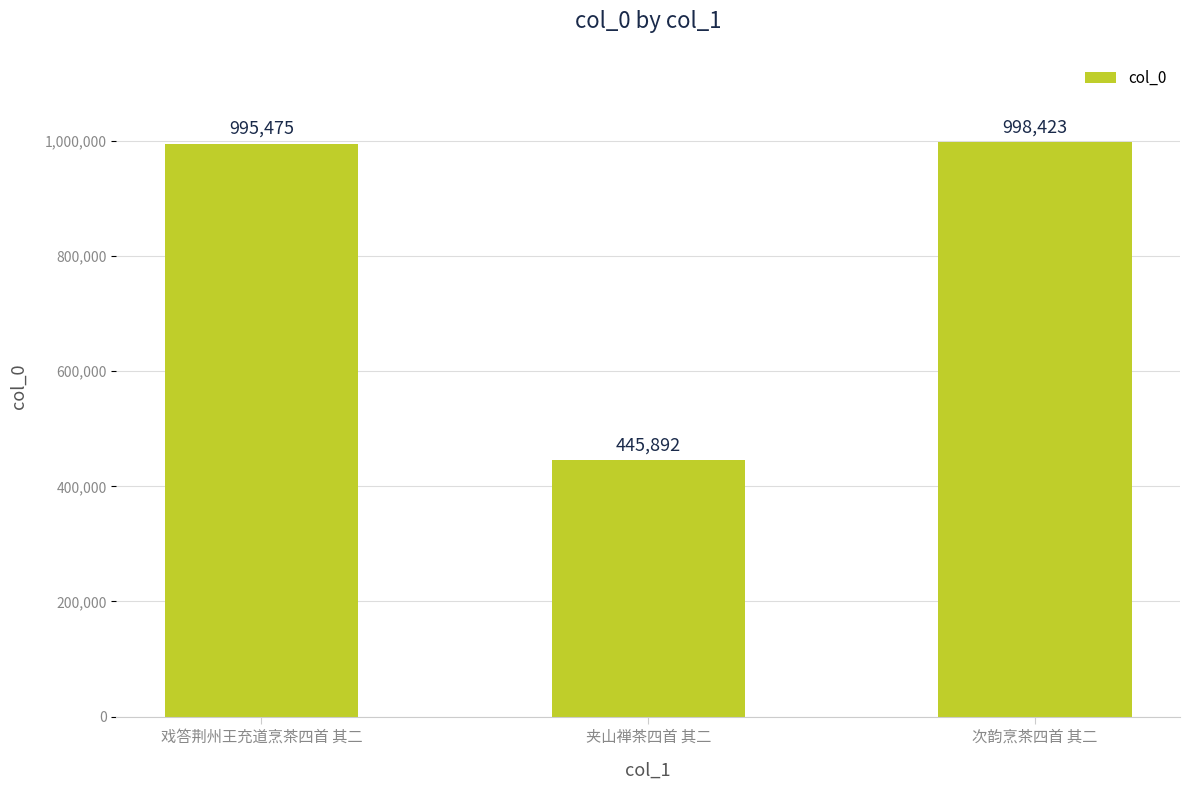

What position from the left is 次韵烹茶四首 其二?

3